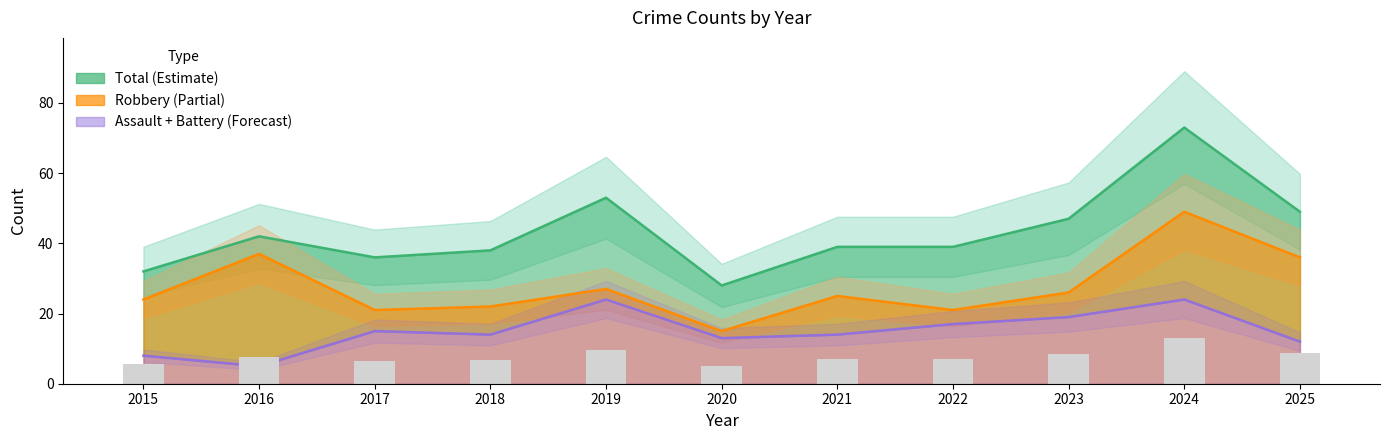

What is the sum of the Total values at 2017 and 2021?

75